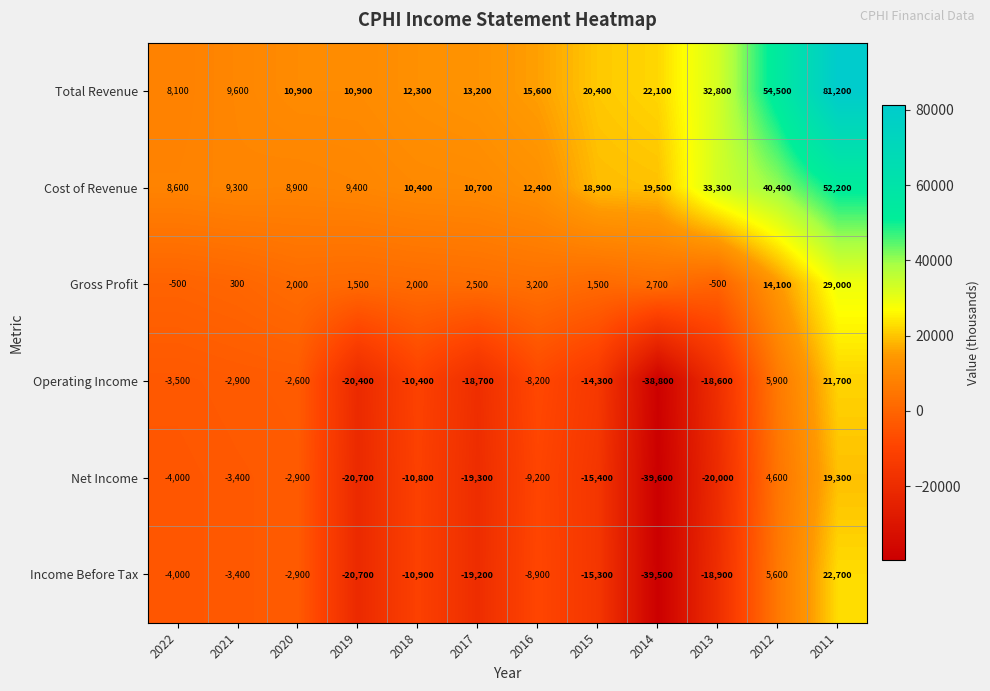

At which category is the sum across all series the highest?

2011